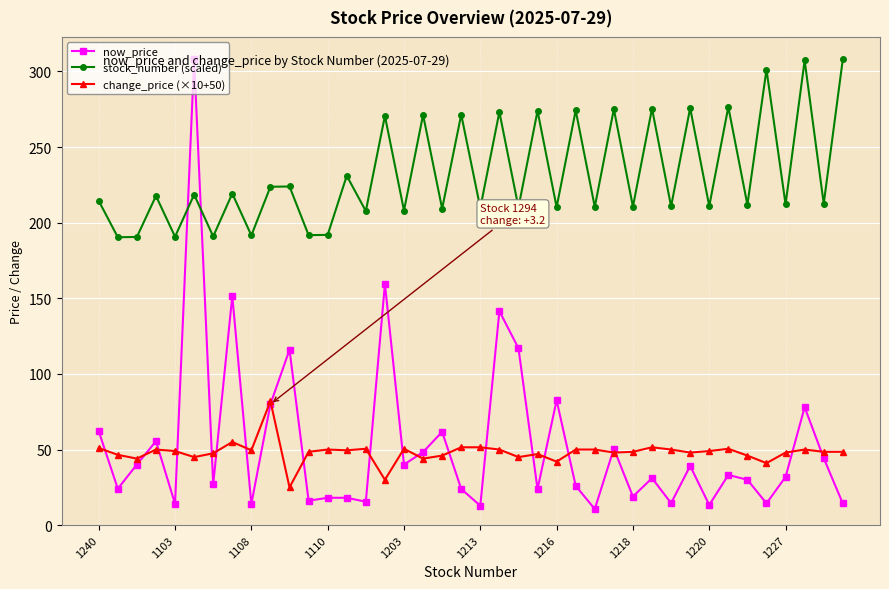

What is the value of the stock_number (scaled) point at the 32nd from the left?

275.8